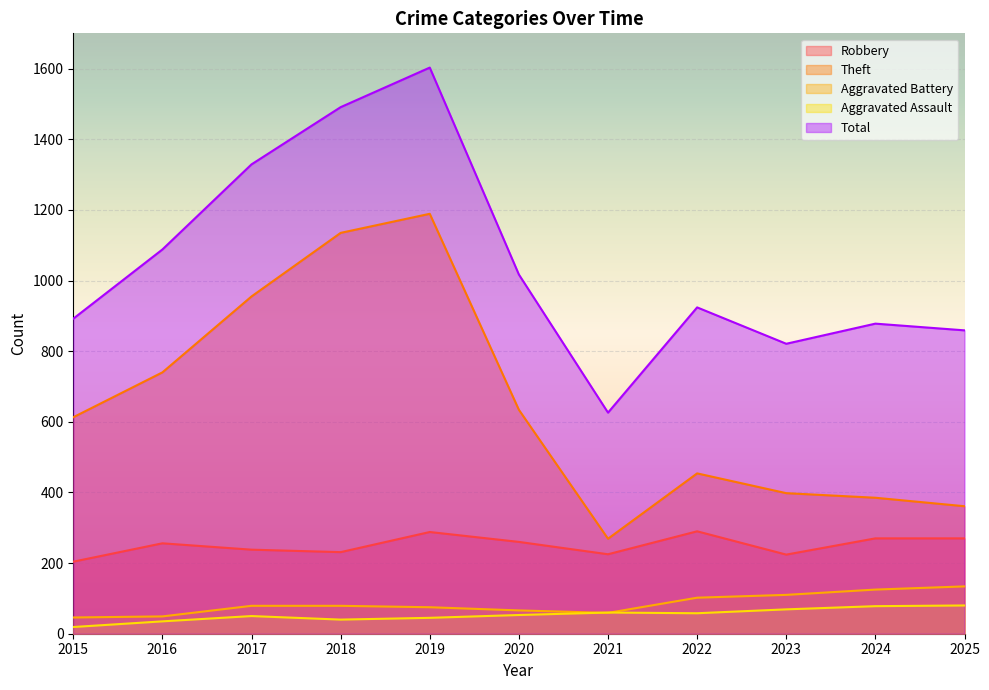

How many lines are shown in the chart?

5